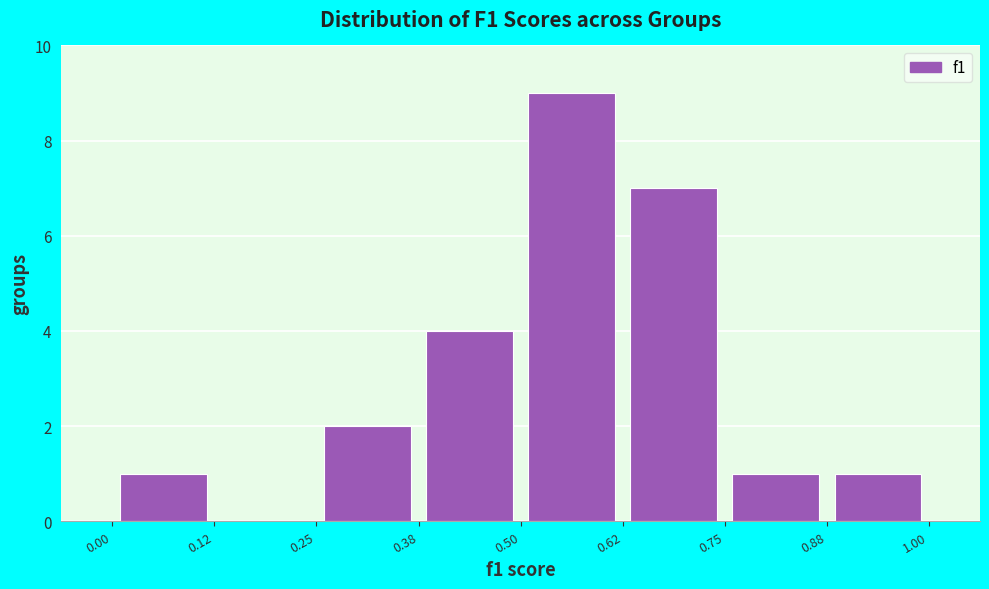

Over which range of the x-axis is the bar tallest?

0.50 to 0.62